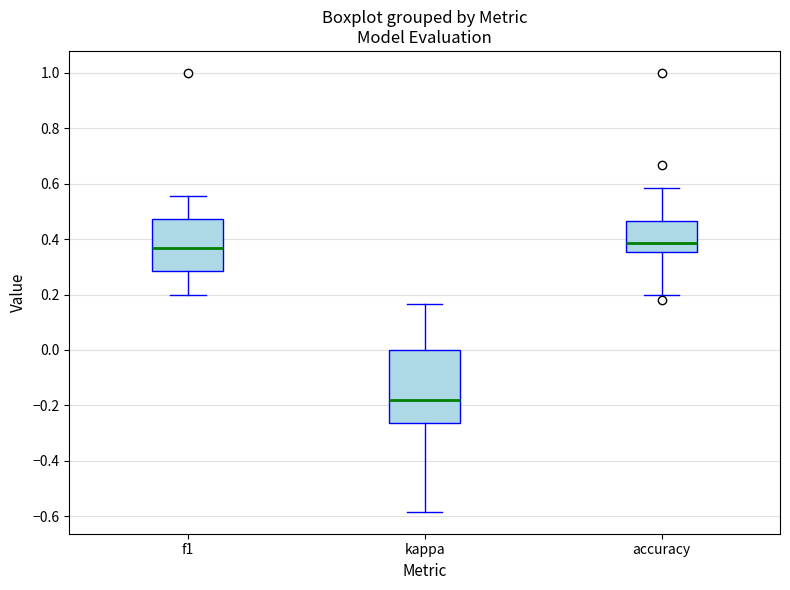

Comparing the boxes themselves (not the whiskers), which one is the tallest?

kappa